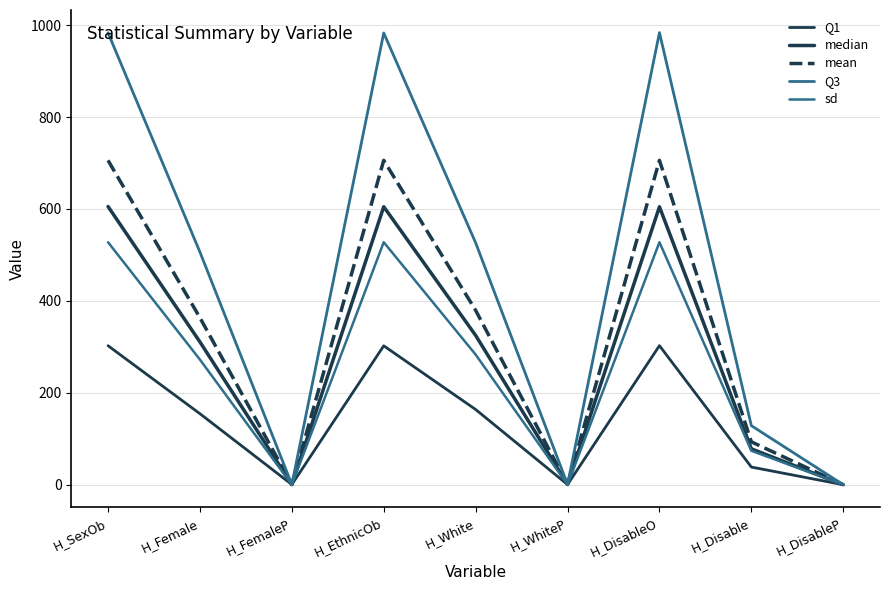

Does the chart display data point markers on the line(s)?

No